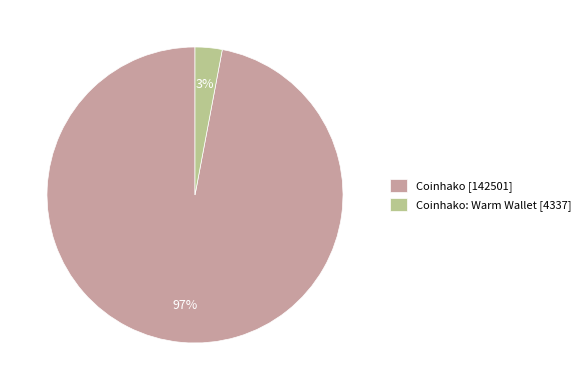

To the nearest percent, what is the difference between the largest and smallest slice percentages?

94%